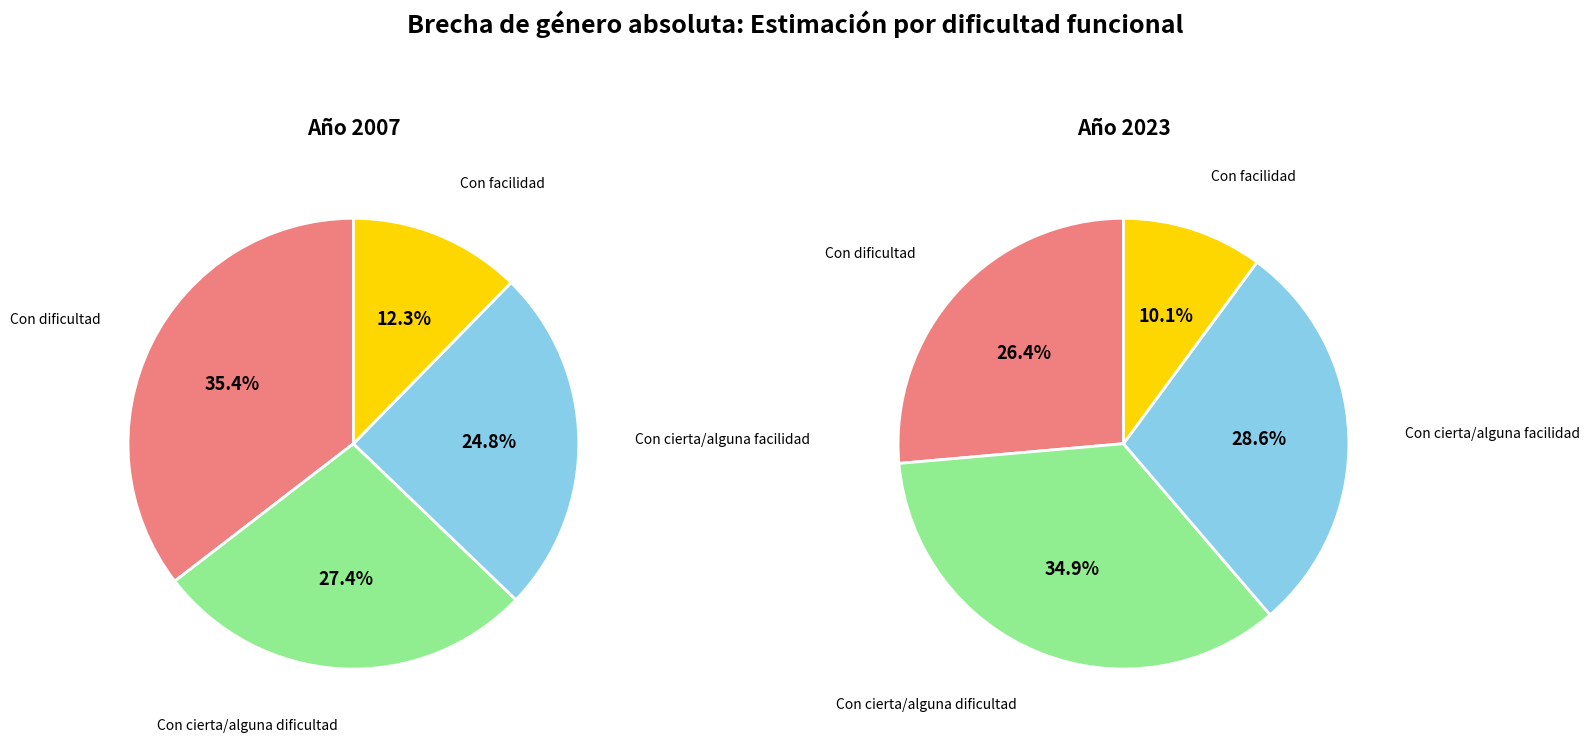

Is there any slice that represents more than half of the pie?

No